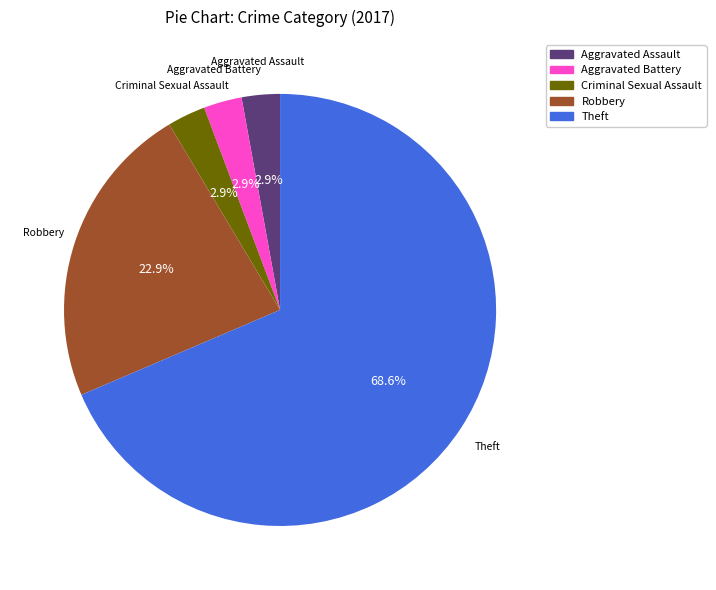

To the nearest percent, what portion does Criminal Sexual Assault represent?

3%